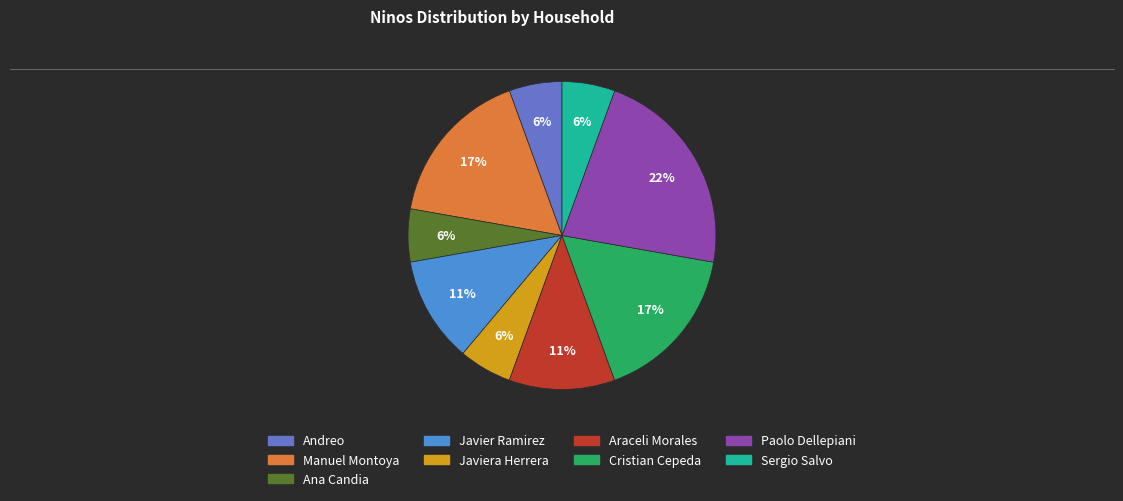

To the nearest percent, what is the average slice percentage?

11%